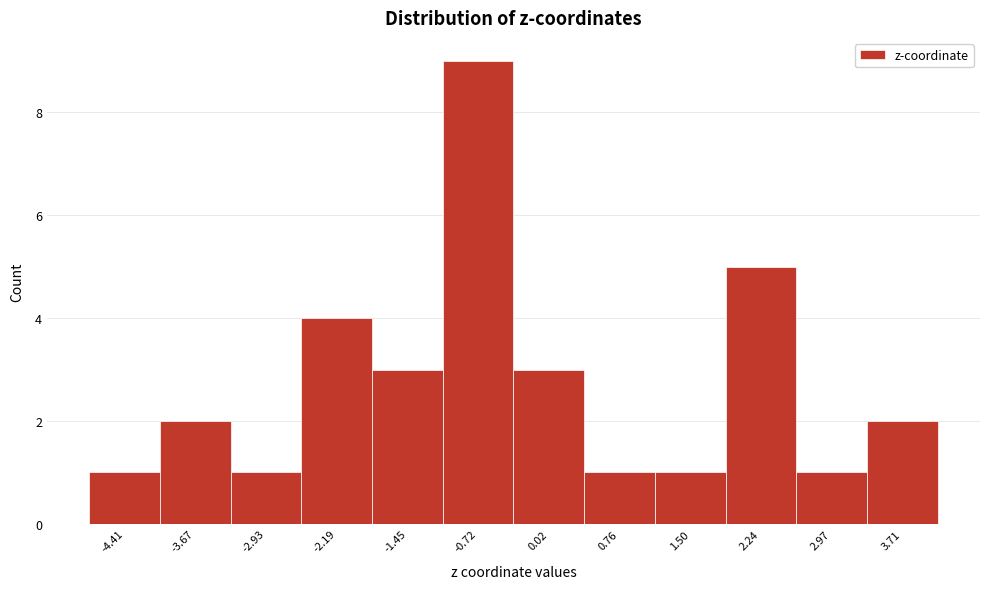

Reading left to right, list all the values displayed in this chart.

-4.41=1	-3.67=2	-2.93=1	-2.19=4	-1.45=3	-0.72=9	0.02=3	0.76=1	1.50=1	2.24=5	2.97=1	3.71=2